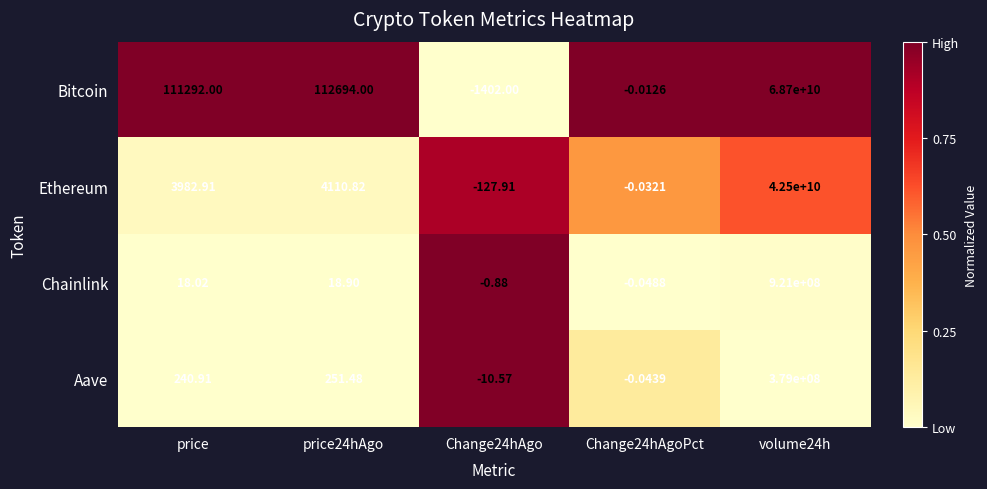

Where does the Ethereum series first go above 3982?

price